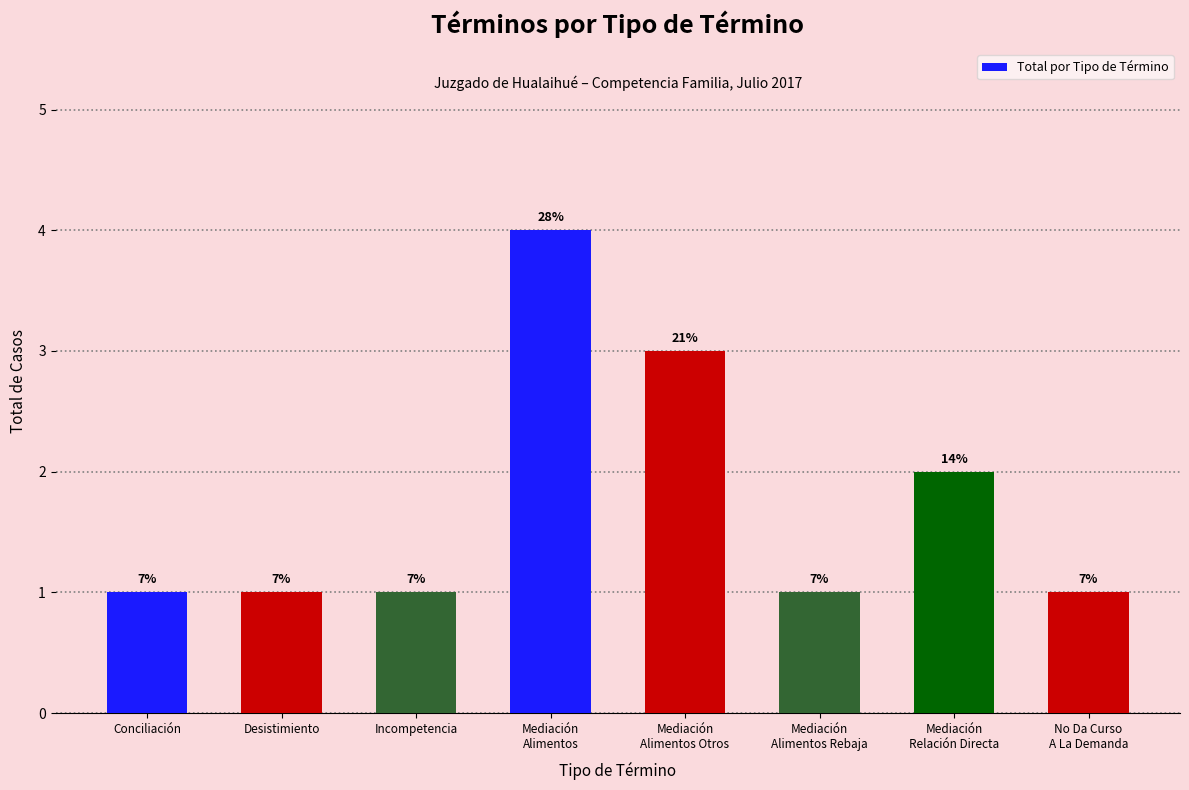

How many bars are there in total?

8